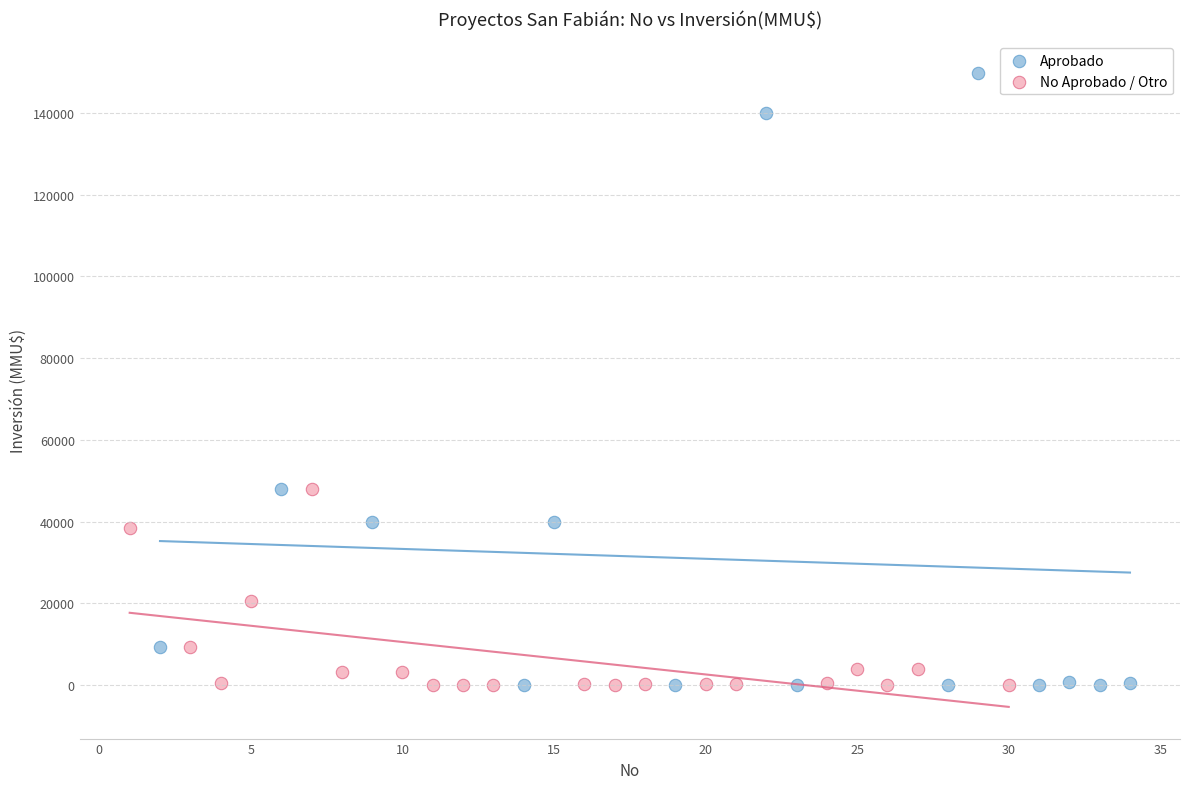

Which series has the largest Y range (max minus min)?

Aprobado